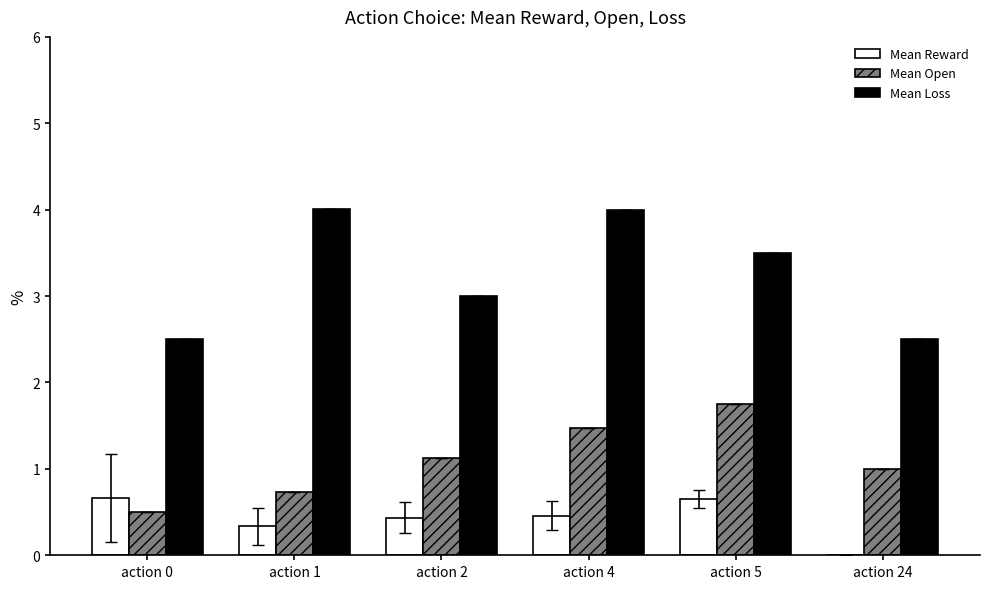

How many groups of bars are there?

6